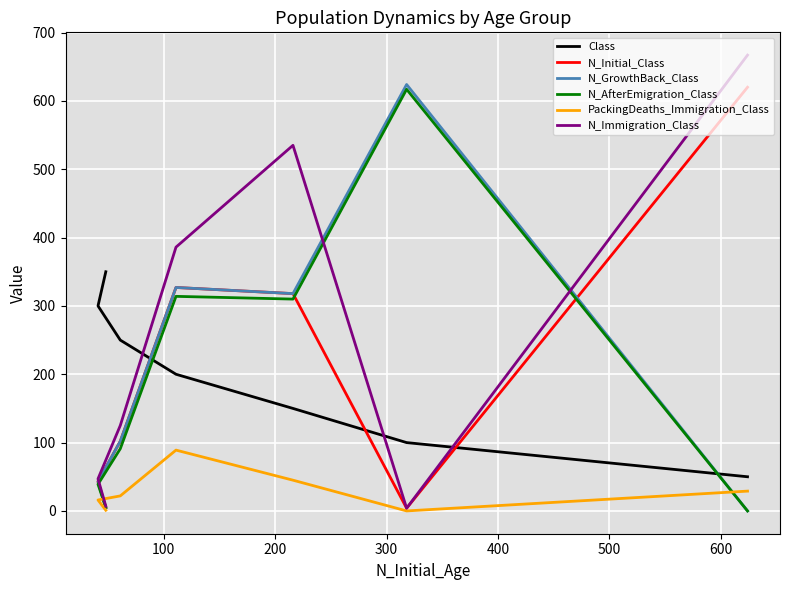

How many categories are shown in the chart?

7